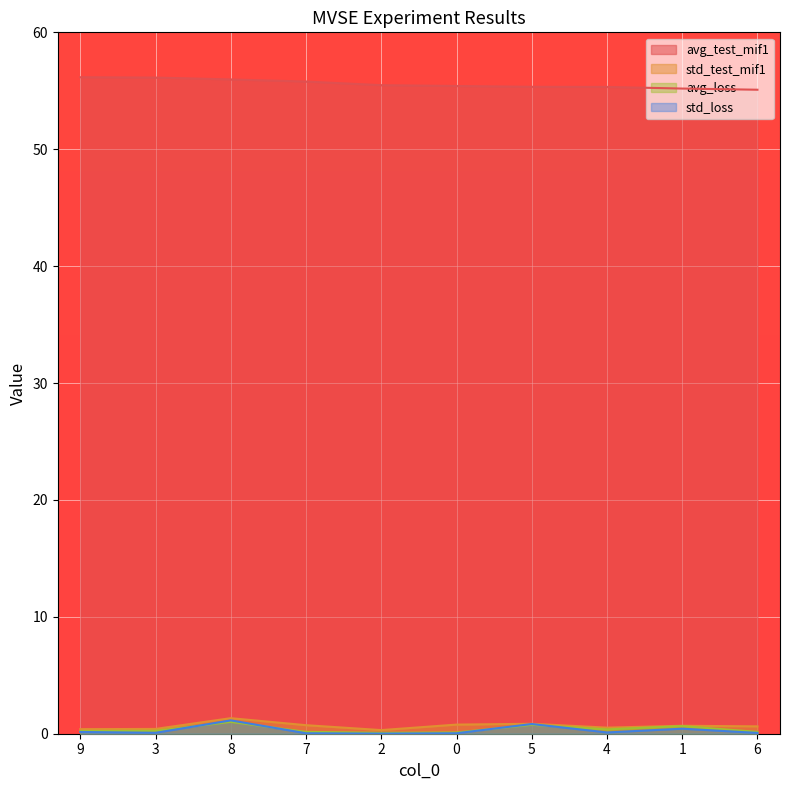

Reading left to right, extract all data points from this chart.

avg_test_mif1: 9=56.2	3=56.1	8=56.0	7=55.8	2=55.5	0=55.4	5=55.3	4=55.3	1=55.2	6=55.1
std_test_mif1: 9=0.4	3=0.4	8=1.3	7=0.7	2=0.3	0=0.8	5=0.8	4=0.5	1=0.7	6=0.6
avg_loss: 9=0.2	3=0.2	8=1.0	7=0.2	2=0.1	0=0.1	5=0.8	4=0.4	1=0.7	6=0.2
std_loss: 9=0.1	3=0.1	8=1.1	7=0.0	2=0.0	0=0.0	5=0.8	4=0.1	1=0.4	6=0.1